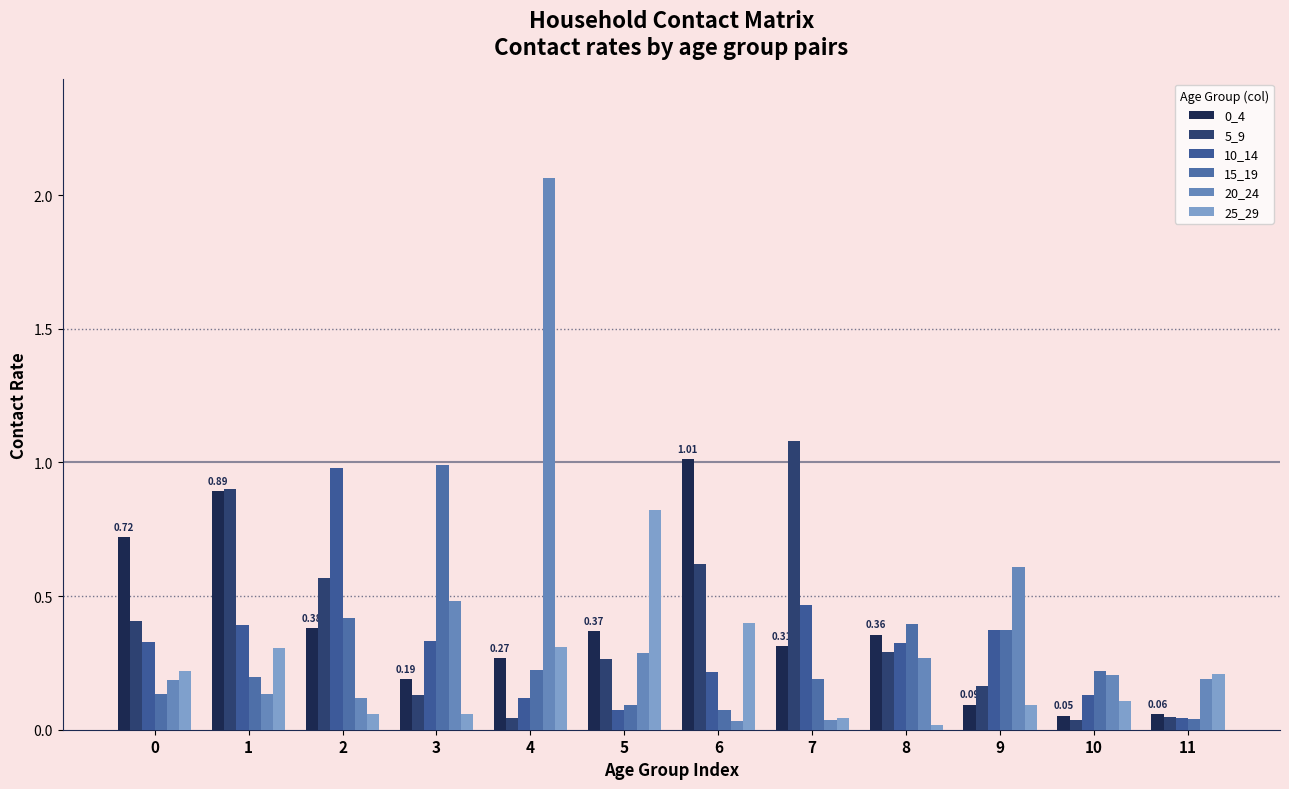

Count the number of categories in the chart.

12